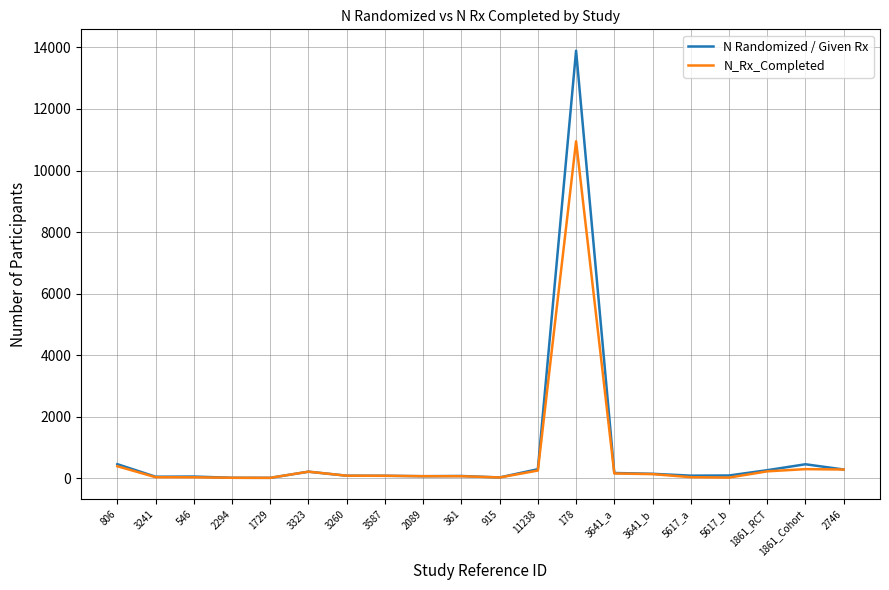

What is the maximum value for N_Rx_Completed?

10951